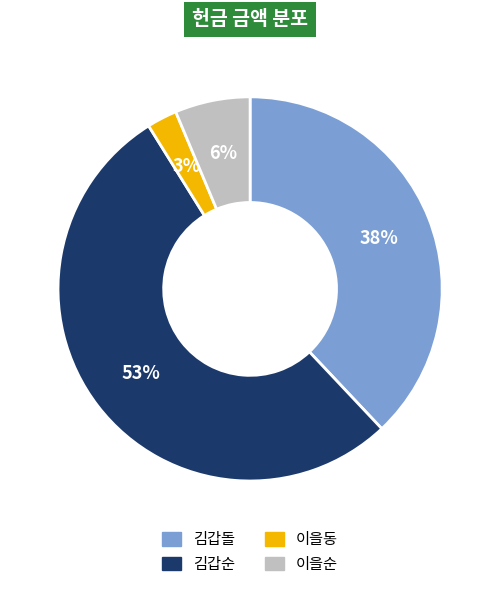

Combined, do 이을순 and 김갑순 account for over 50%?

Yes